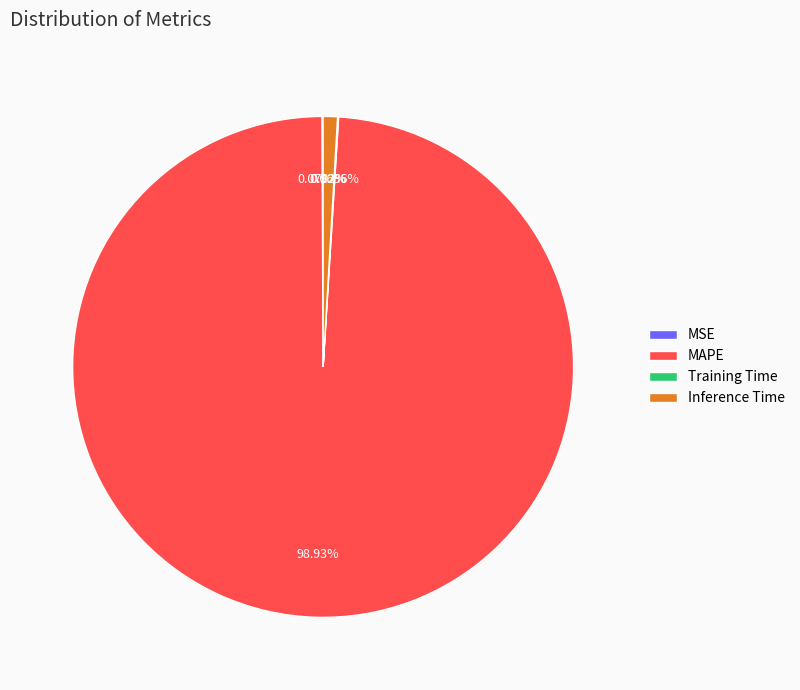

Do MAPE and Inference Time together represent more than half of the pie?

Yes